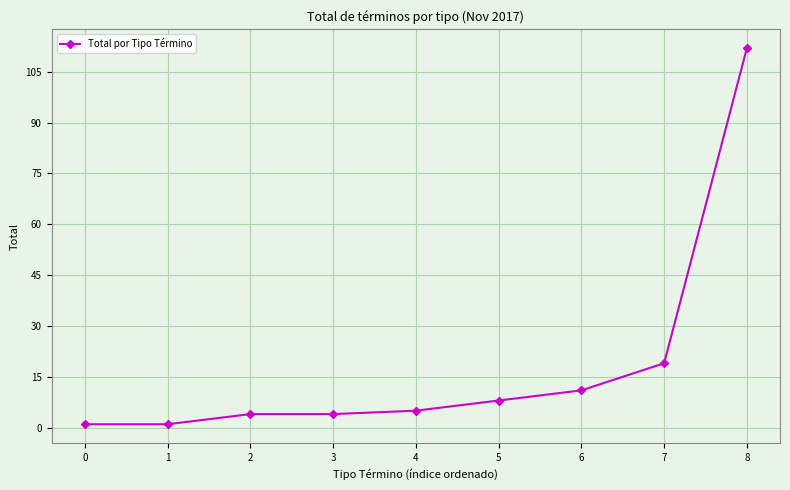

True or false: the data has more than 1 interior local peaks.

False